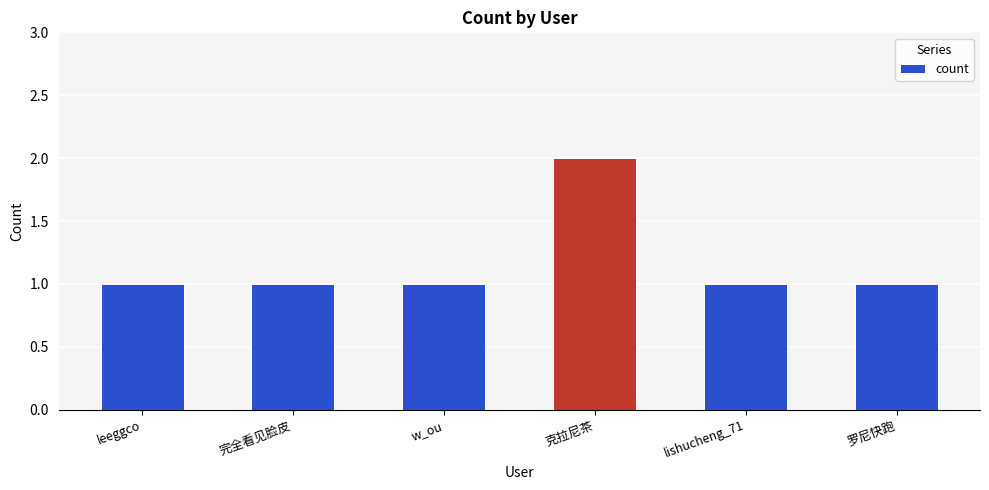

Is it true that the value at w_ou is 2?

False